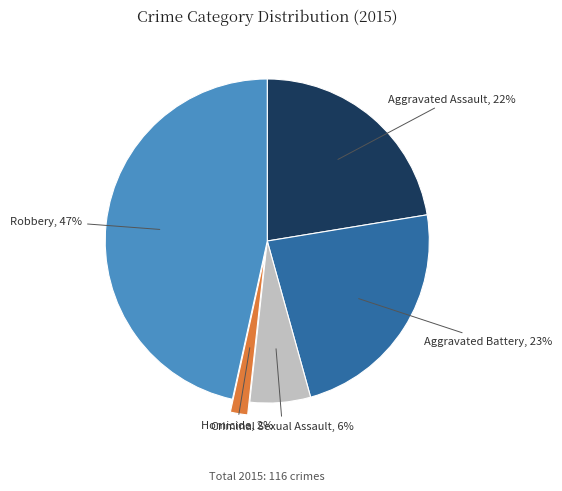

To the nearest percent, what is the difference between the largest and smallest slice percentages?

45%